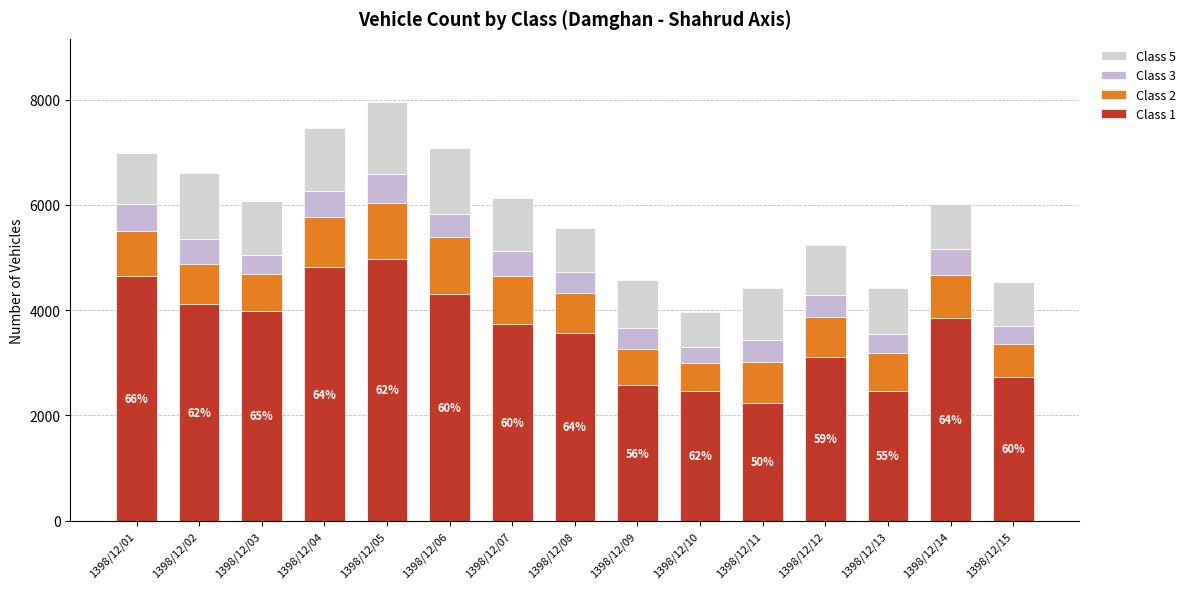

Are the bars grouped side by side (vs. stacked)?

No